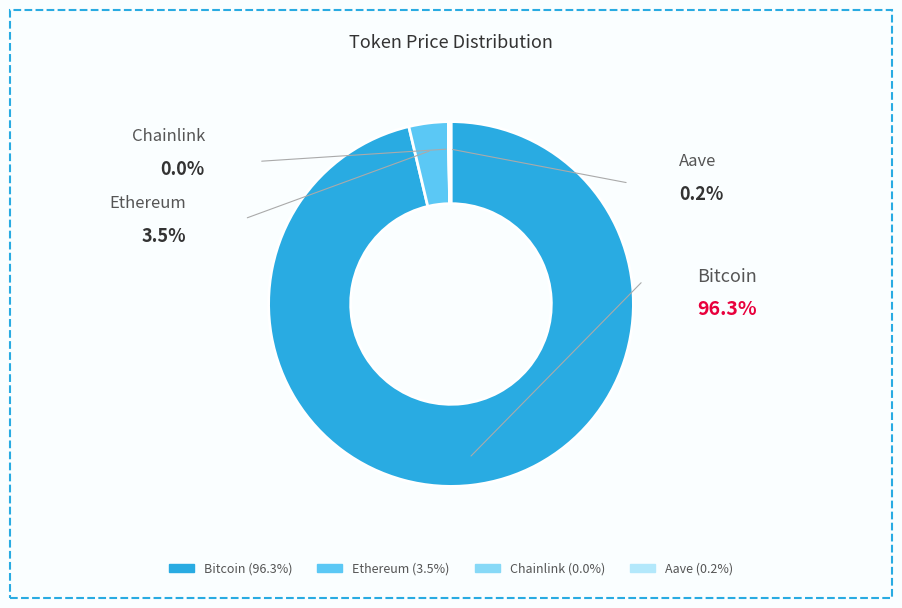

Does any single category account for the majority?

Yes